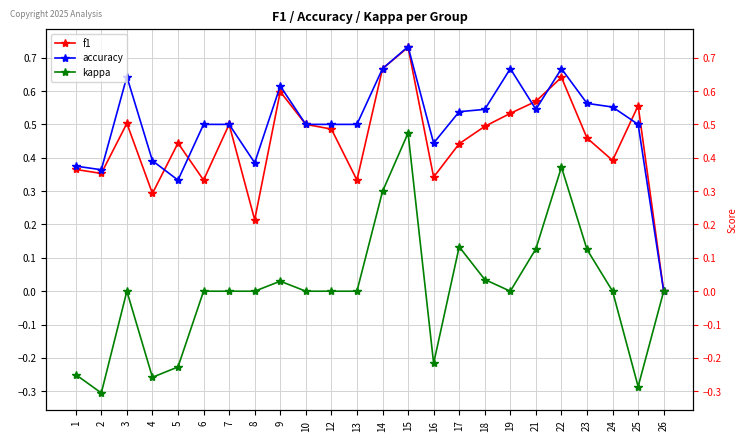

True or false: accuracy and kappa intersect in this chart.

False